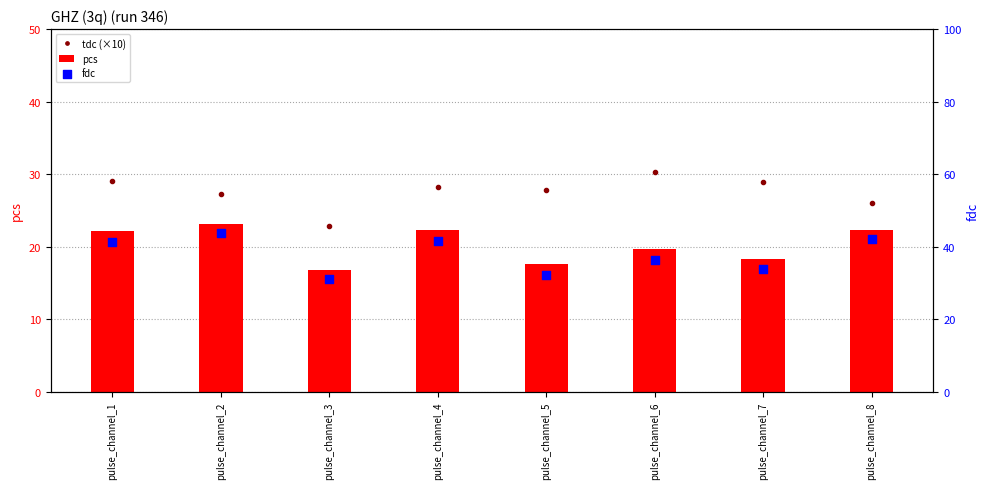

Which series reaches the minimum Y coordinate?

pcs